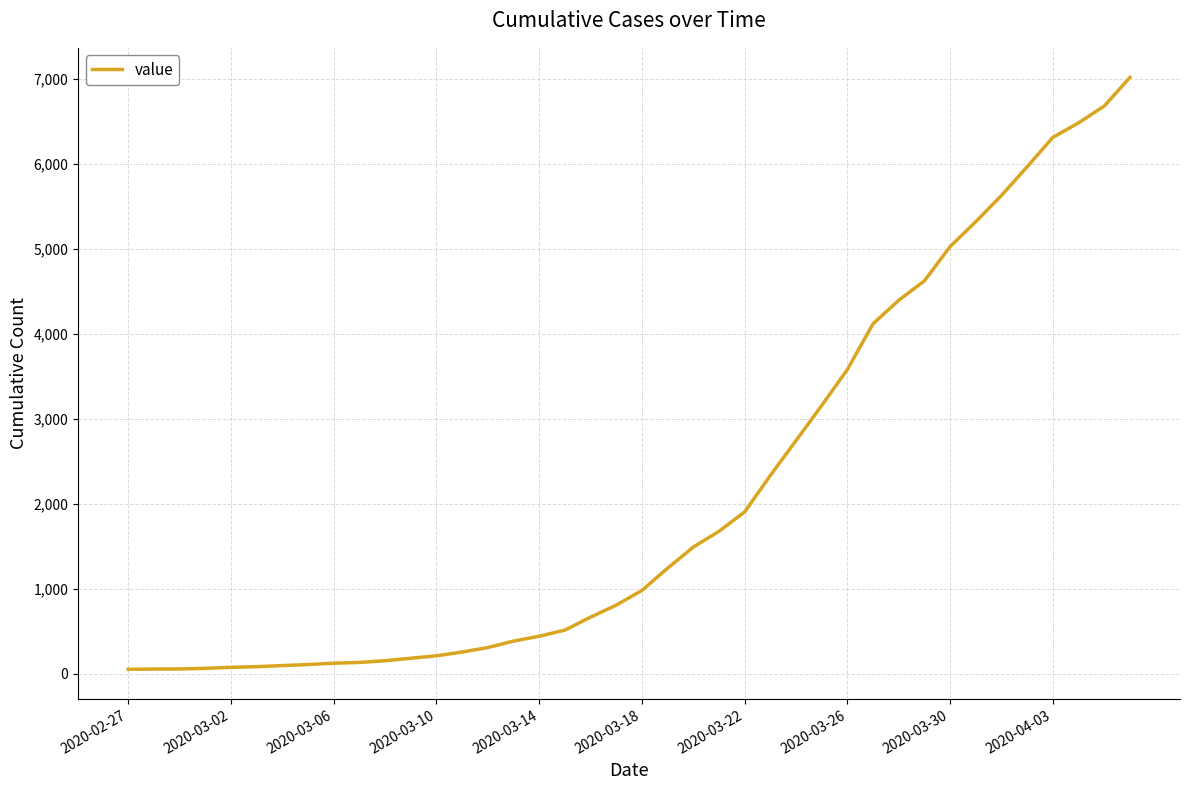

What is the greatest value displayed?

7014